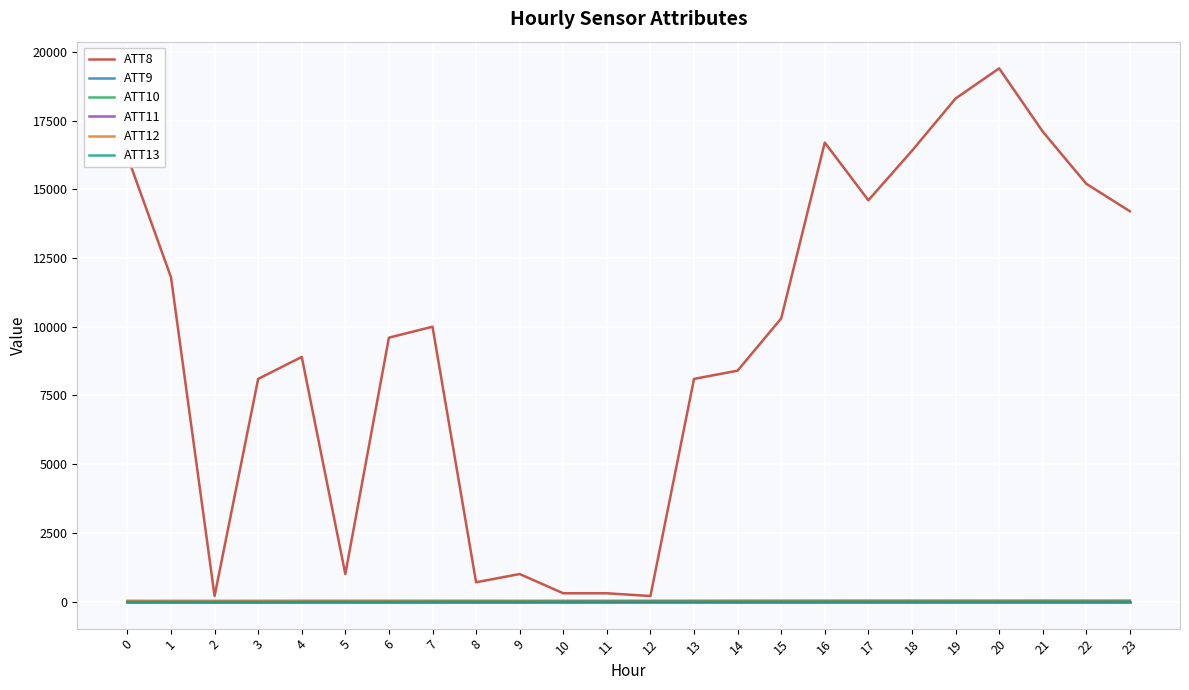

True or false: ATT12 and ATT13 intersect in this chart.

False